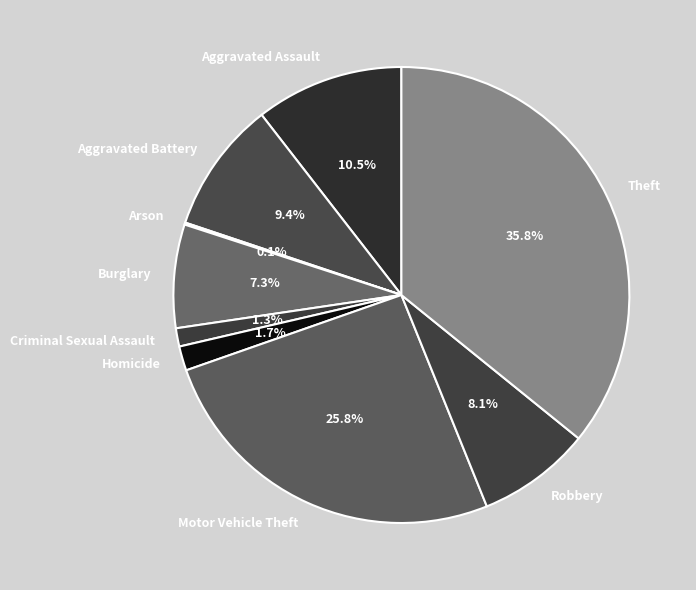

Is it true that Motor Vehicle Theft is 26% of the pie?

True